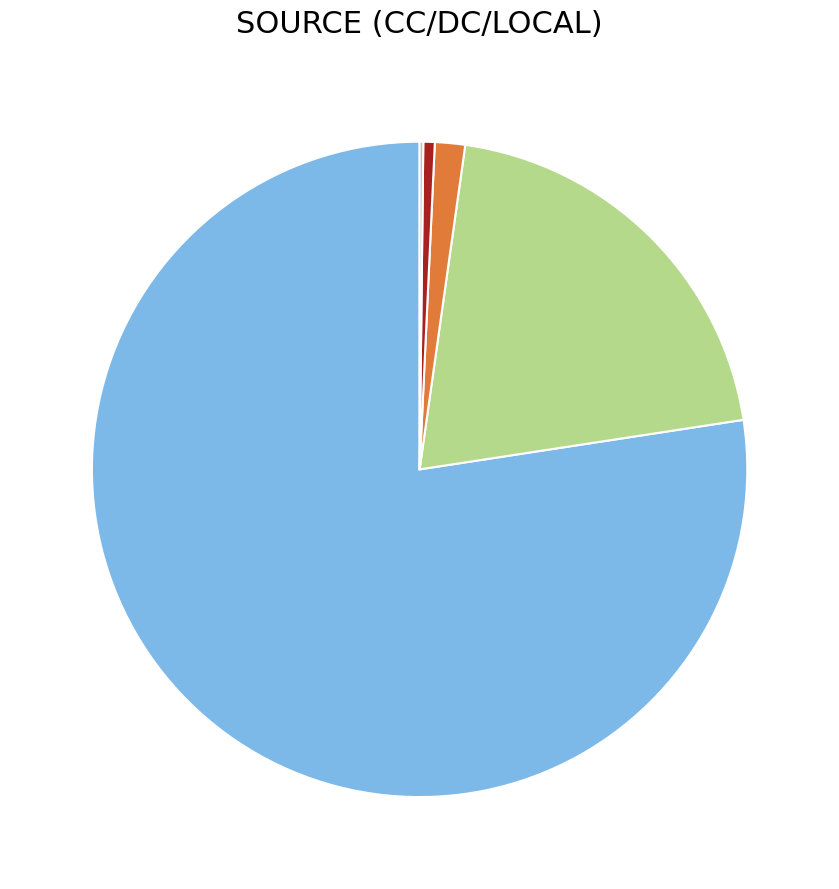

Does any single category account for the majority?

Yes